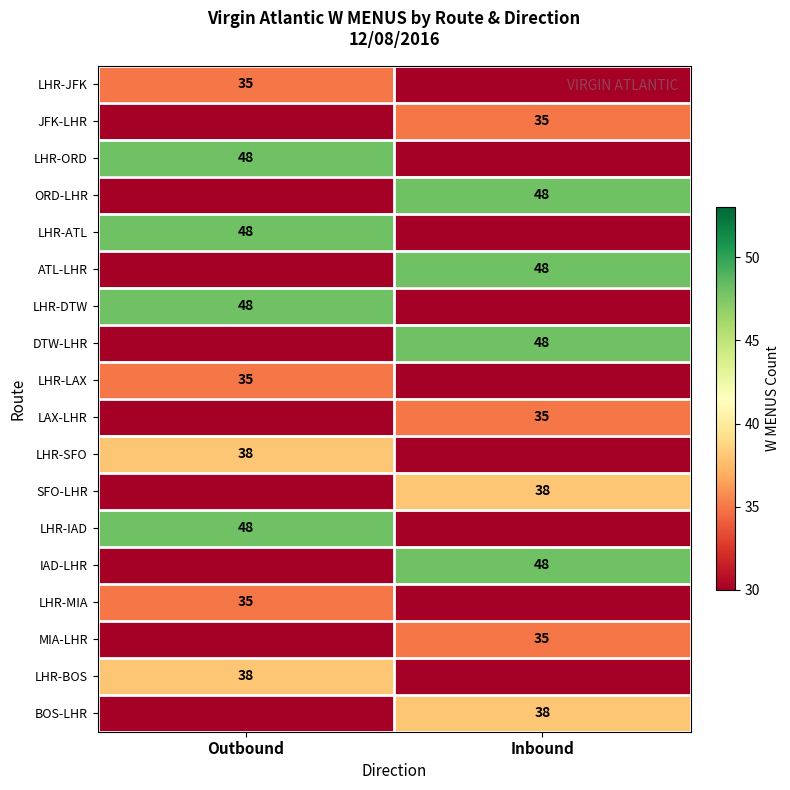

True or false: SFO-LHR has a value of 38 at Inbound.

True